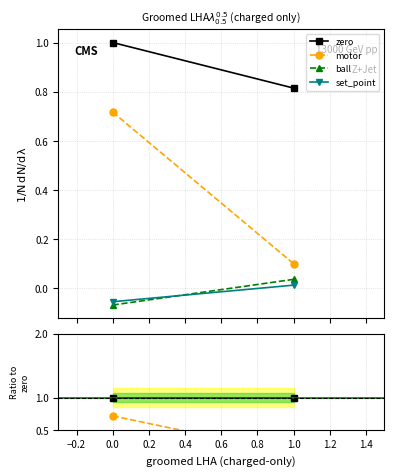

What is the maximum value shown in the chart?

1.0